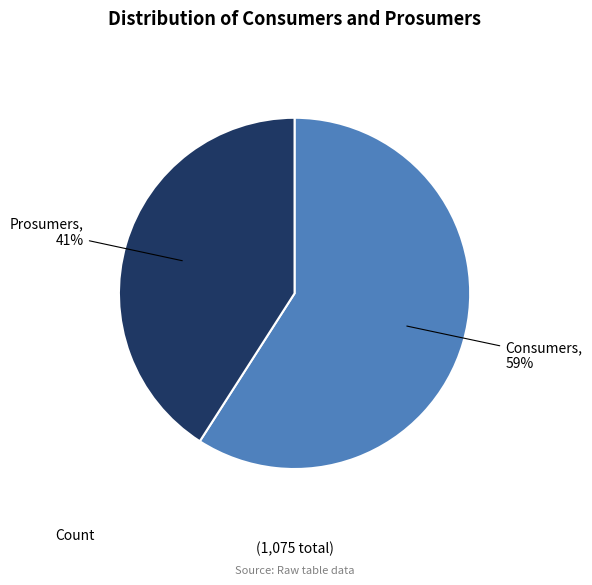

Which has a higher value, Prosumers or Consumers?

Consumers